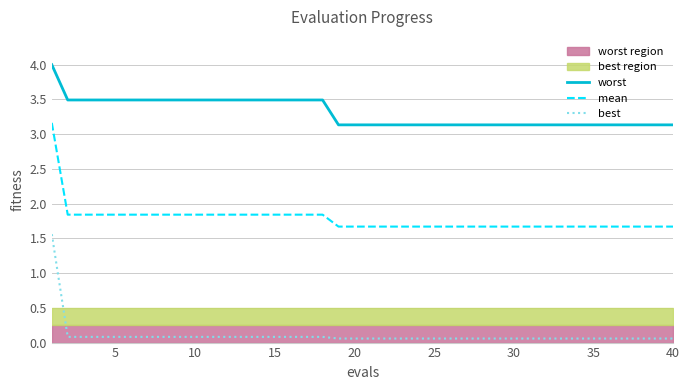

List the series in order of their overall mean, highest first.

worst, mean, best